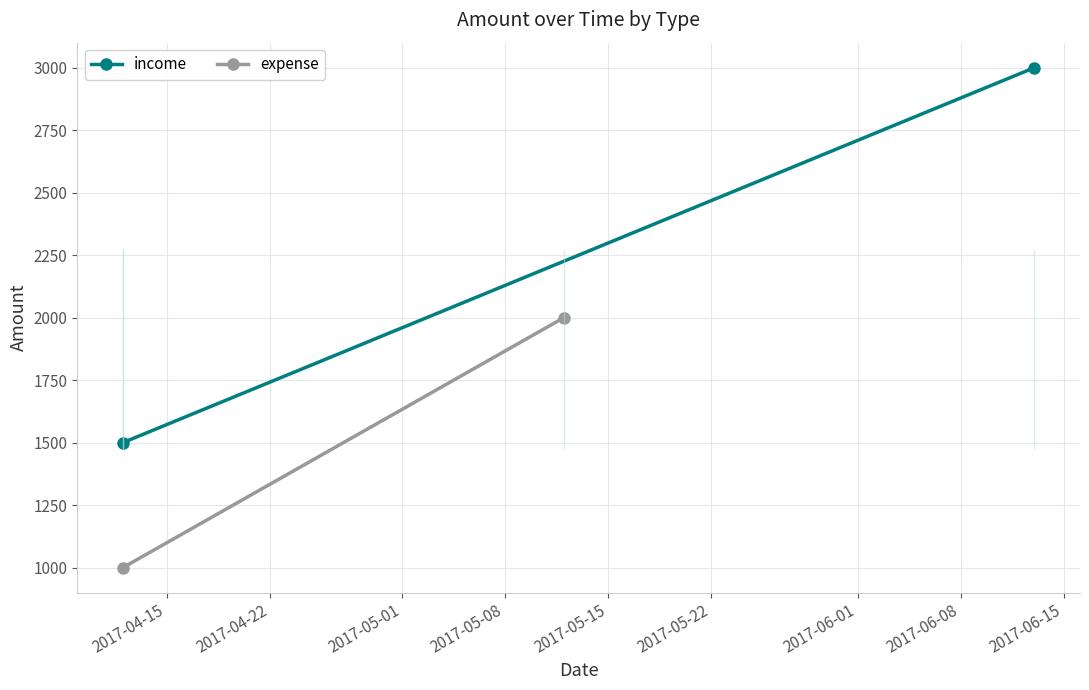

What is the value of the expense point at the 2nd from the left?

2000